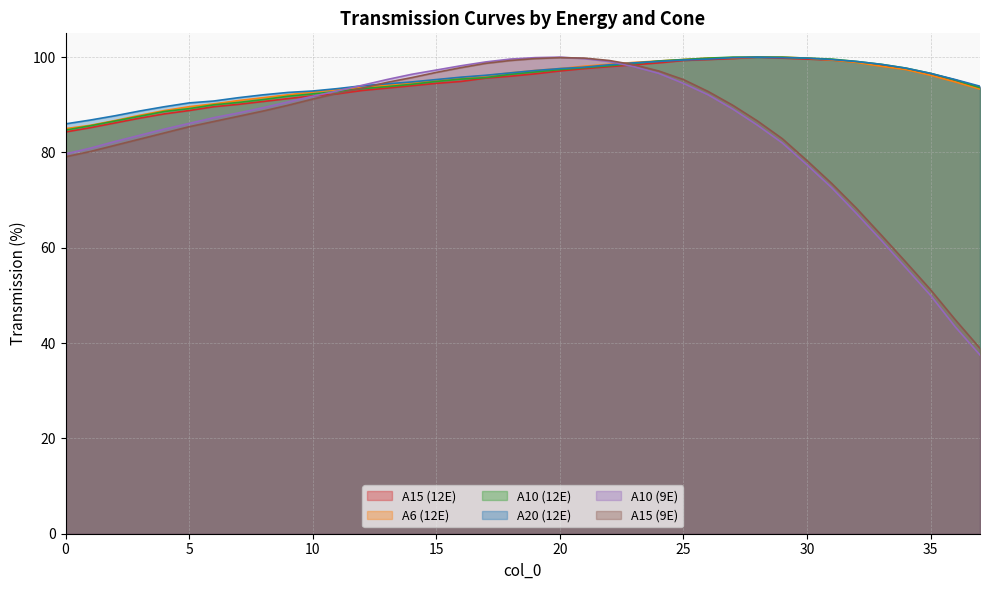

True or false: A10 (12E) has a value of 87.6 at 3.

True